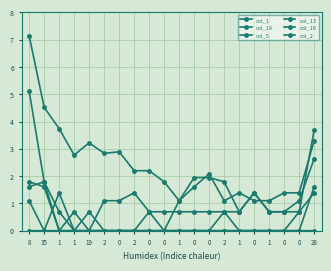

Reading left to right, transcribe all the data shown in this chart.

col_1: 7.1	4.5	3.7	2.8	3.2	2.8	2.9	2.2	2.2	1.8	1.1	1.9	1.9	1.8	0.7	1.4	0.7	0.7	0.7	3.7
col_19: 1.8	1.6	0.0	0.7	0.0	1.1	1.1	1.4	0.7	0.0	1.1	1.6	2.1	1.1	1.4	1.1	1.1	1.4	1.4	3.3
col_5: 1.6	1.8	0.7	0.0	0.0	0.0	0.0	0.0	0.0	0.0	0.0	0.0	0.0	0.0	0.0	0.0	0.0	0.0	0.7	1.4
col_13: 1.1	0.0	1.4	0.0	0.0	0.0	0.0	0.0	0.0	0.0	0.0	0.0	0.0	0.7	0.0	0.0	0.0	0.0	0.0	1.6
col_16: 0.0	0.0	0.0	0.0	0.0	0.0	0.0	0.0	0.7	0.7	0.7	0.7	0.7	0.7	0.7	1.4	0.7	0.7	1.1	2.6
col_2: 5.1	1.8	0.0	0.0	0.7	0.0	0.0	0.0	0.0	0.0	0.0	0.0	0.0	0.0	0.0	0.0	0.0	0.0	0.0	0.0